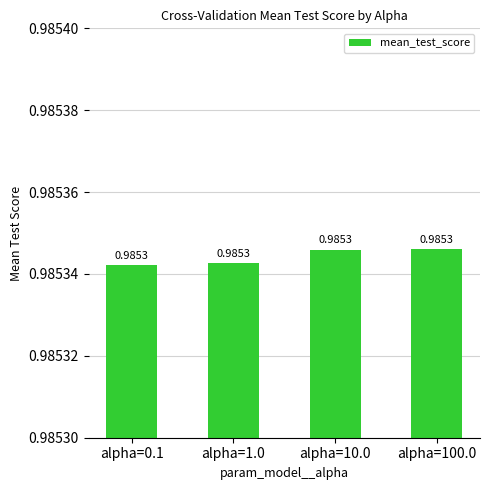

What is the sum of all values?

3.9